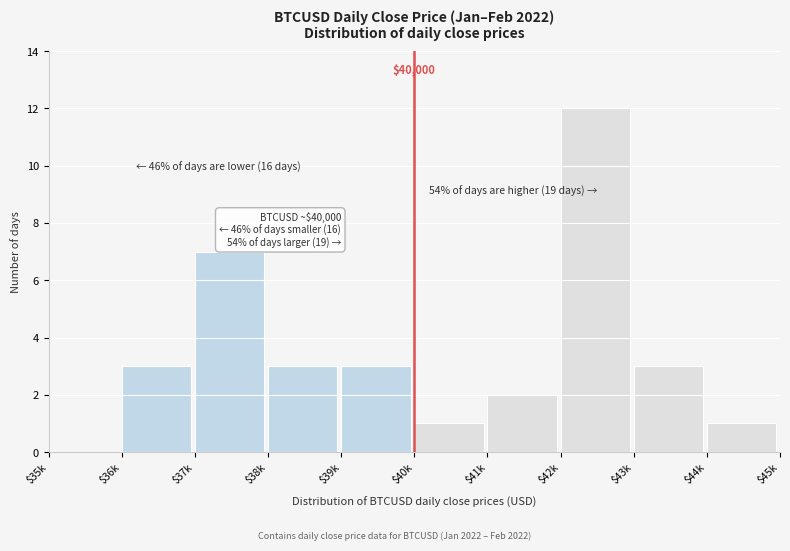

At which category does the chart reach its peak across all series?

$42k